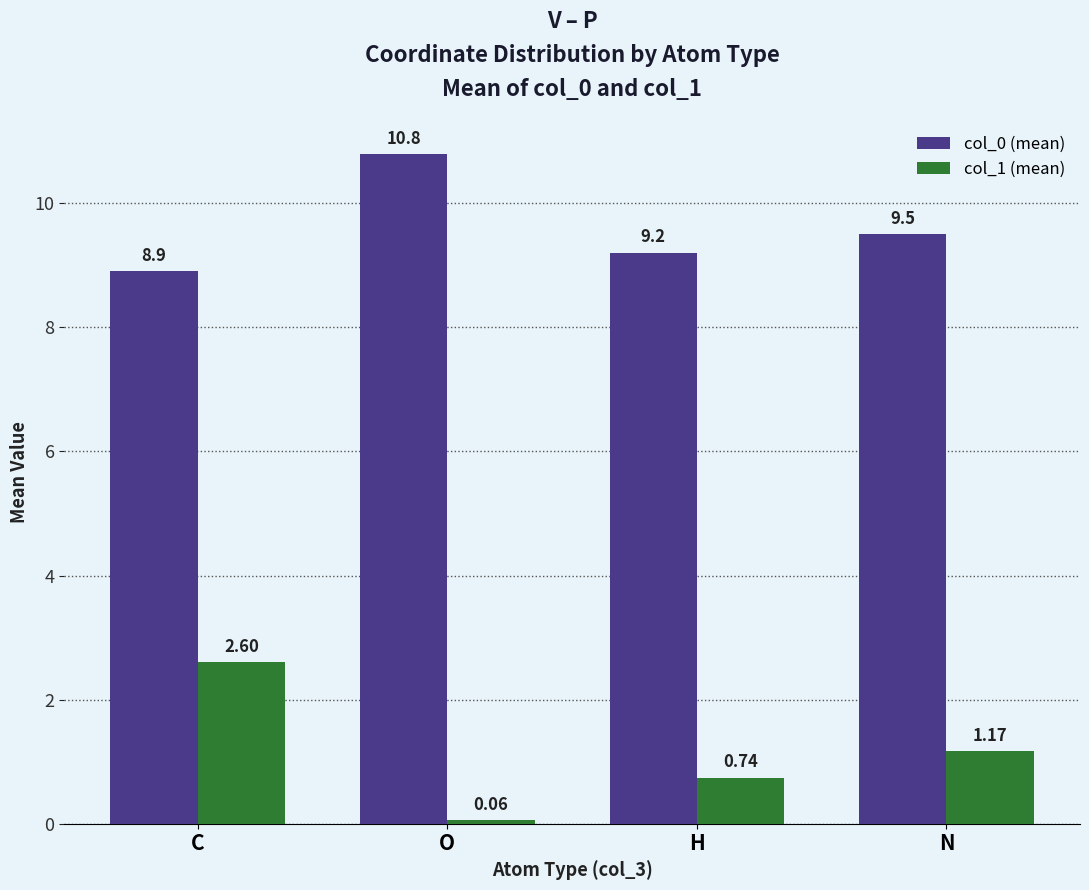

What is the greatest value displayed?

10.8